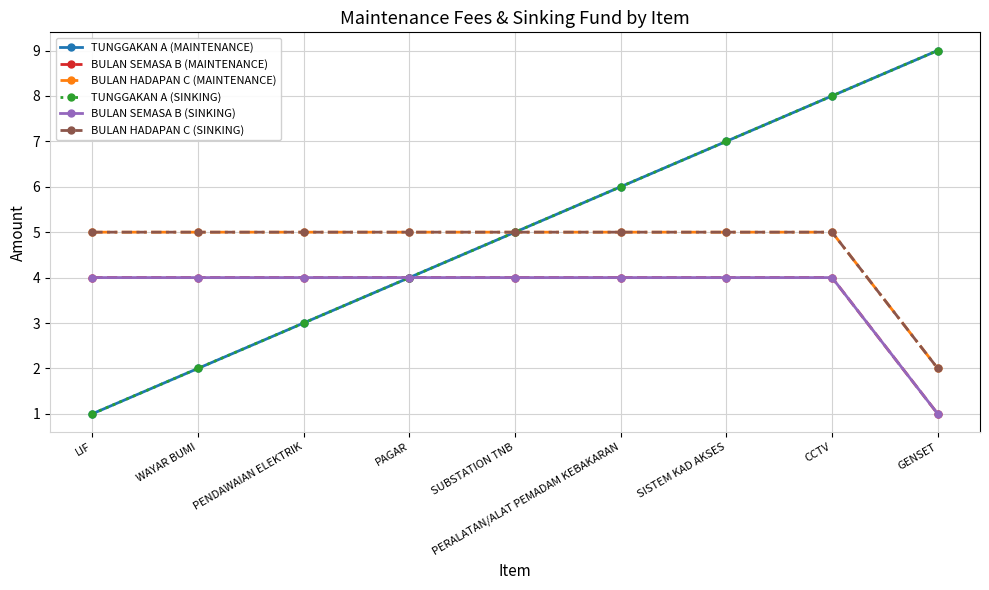

At which label does BULAN HADAPAN C (MAINTENANCE) reach its peak?

LIF